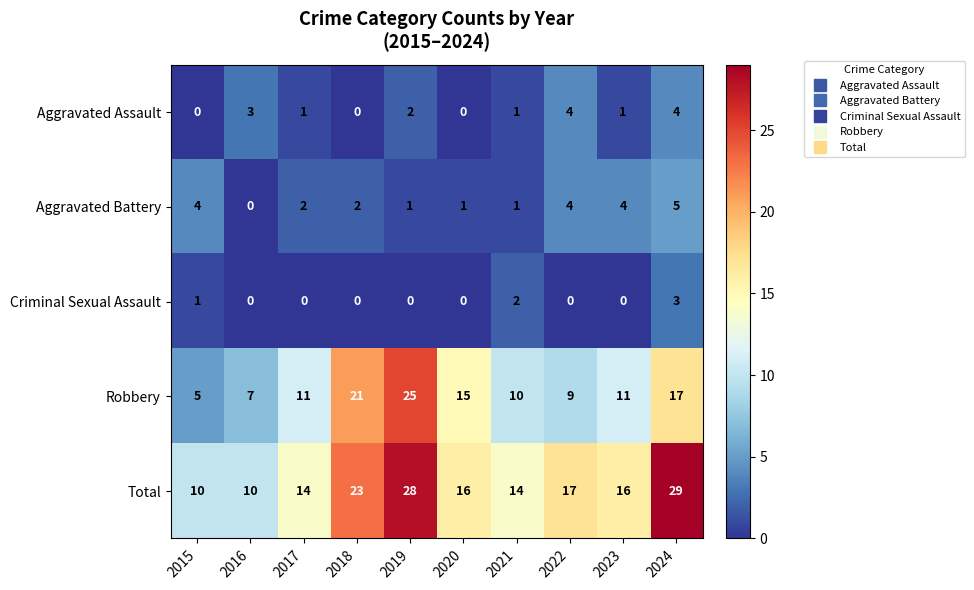

At which label is Total closest to 19?

2022